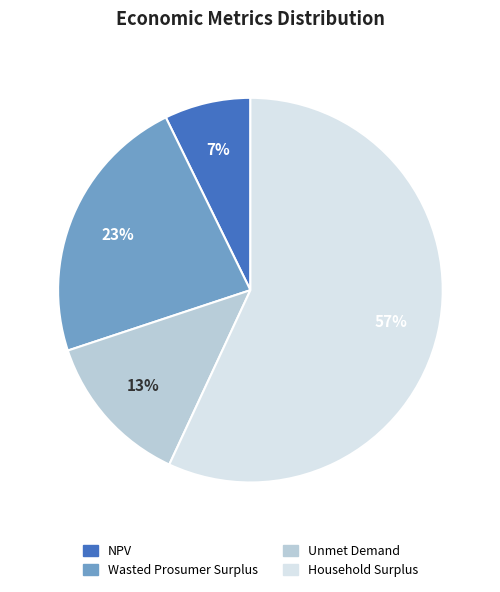

Rank the categories by value from highest to lowest.

Household Surplus, Wasted Prosumer Surplus, Unmet Demand, NPV